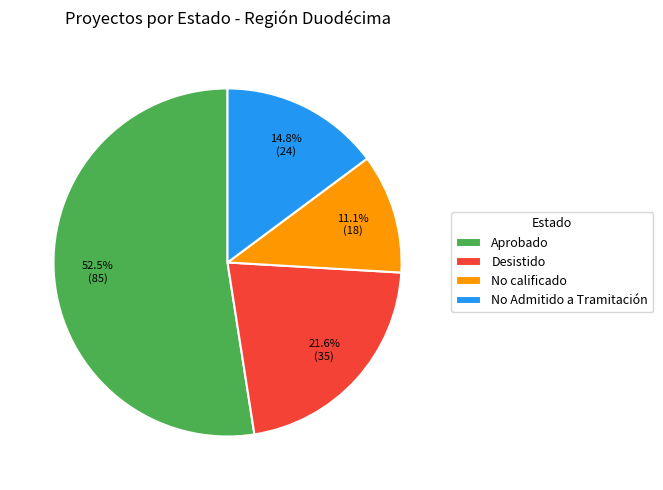

What is the ratio of the value at Aprobado to the value at No calificado?

4.7